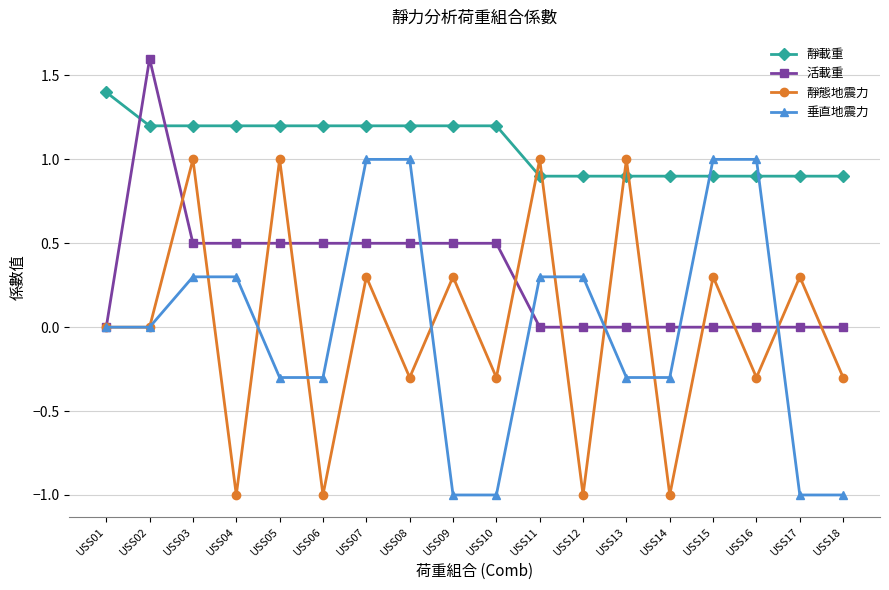

Reading left to right, extract all data points from this chart.

靜載重: 1.4	1.2	1.2	1.2	1.2	1.2	1.2	1.2	1.2	1.2	0.9	0.9	0.9	0.9	0.9	0.9	0.9	0.9
活載重: 0.0	1.6	0.5	0.5	0.5	0.5	0.5	0.5	0.5	0.5	0.0	0.0	0.0	0.0	0.0	0.0	0.0	0.0
靜態地震力: 0.0	0.0	1.0	-1.0	1.0	-1.0	0.3	-0.3	0.3	-0.3	1.0	-1.0	1.0	-1.0	0.3	-0.3	0.3	-0.3
垂直地震力: 0.0	0.0	0.3	0.3	-0.3	-0.3	1.0	1.0	-1.0	-1.0	0.3	0.3	-0.3	-0.3	1.0	1.0	-1.0	-1.0